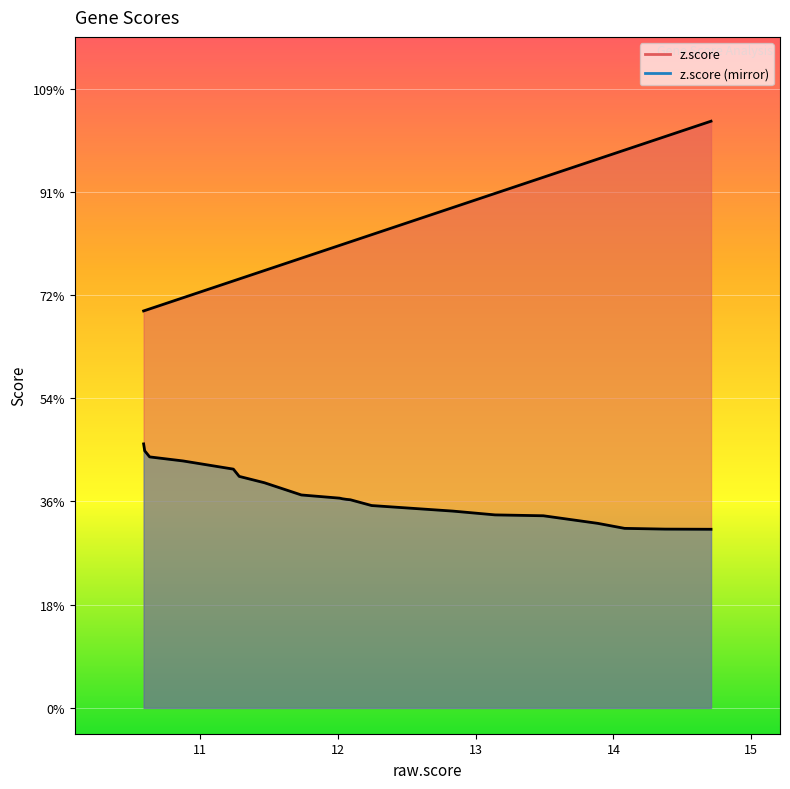

Which series has the widest spread of values?

z.score